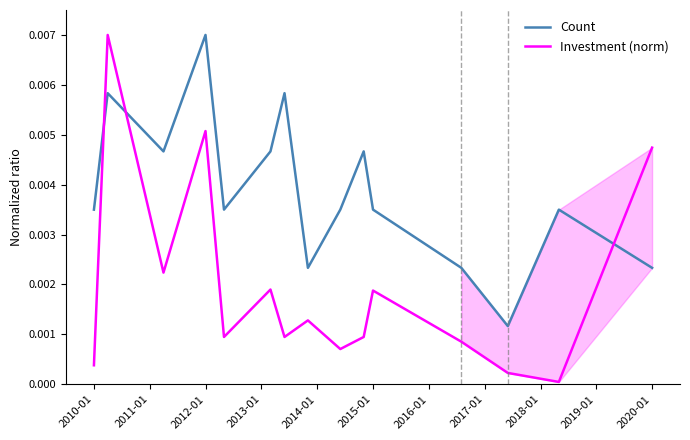

How many intersections are there between Investment (norm) and Count?

3